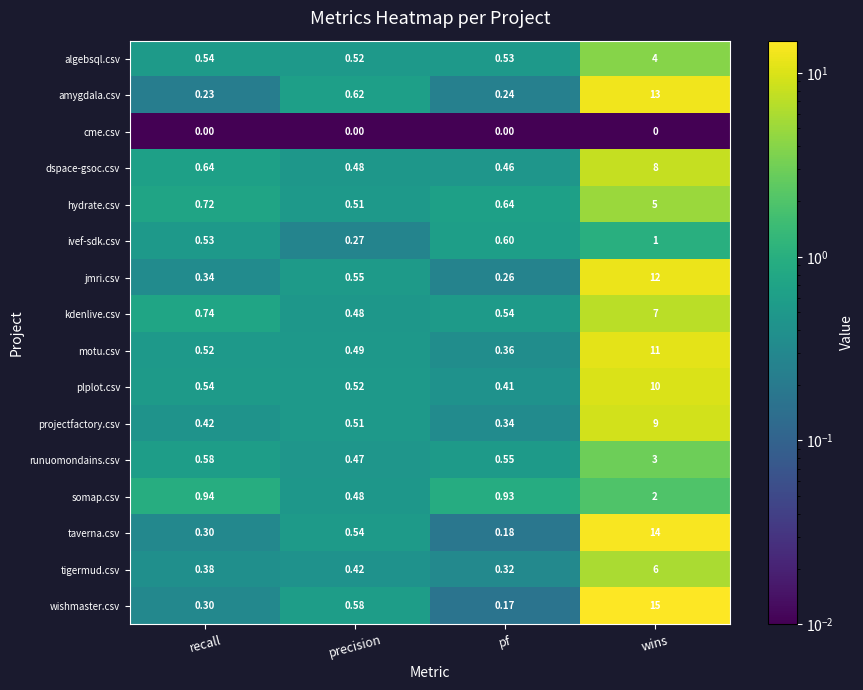

What is the spread (max minus min) of values at wins?

15.0